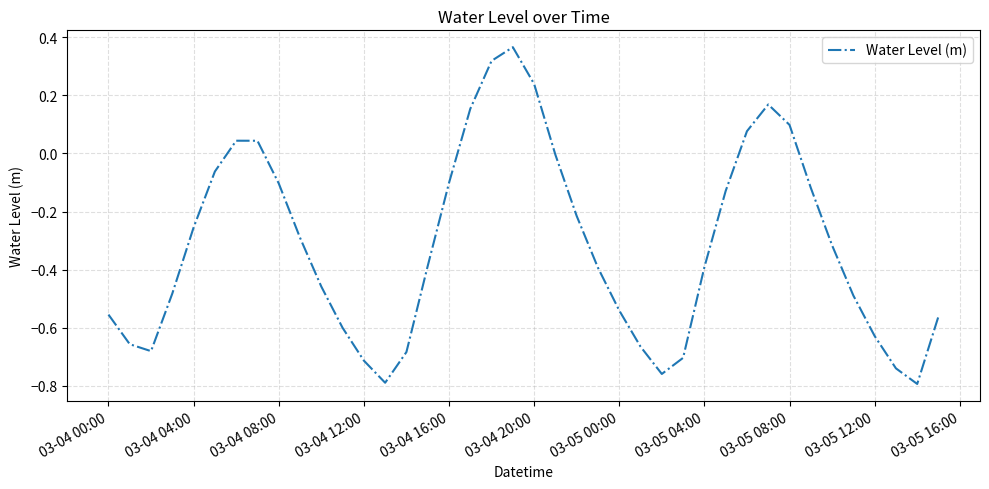

What is the difference between the maximum and minimum values?

1.2